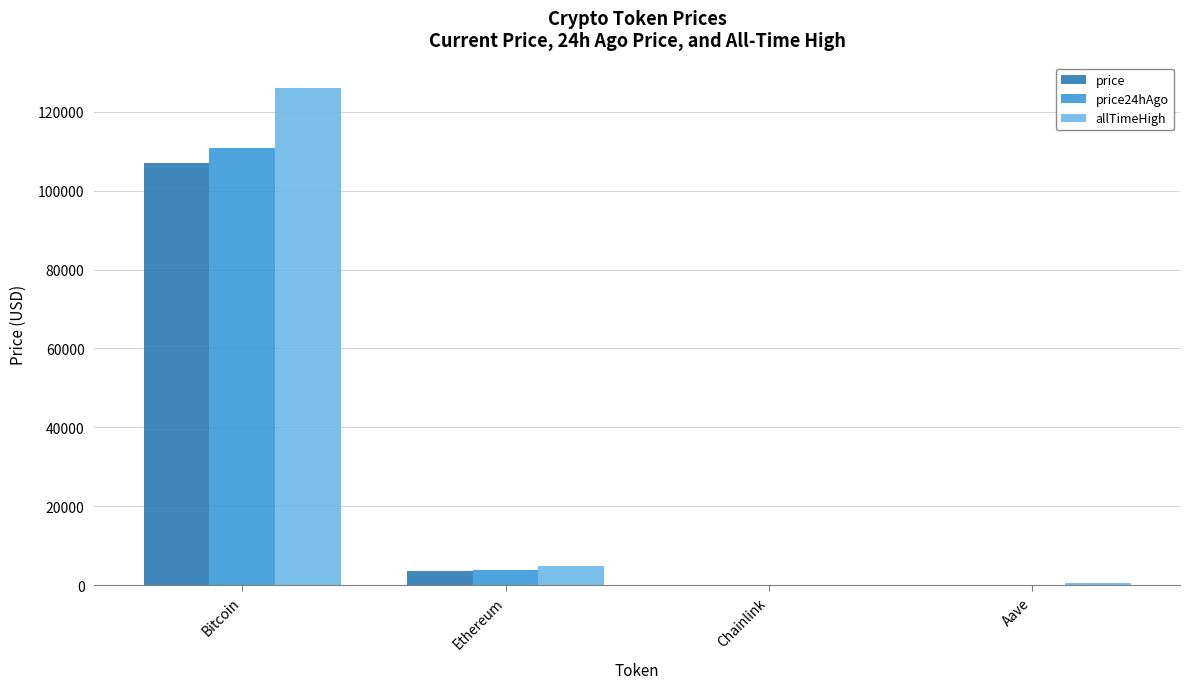

Between Ethereum and Aave, which series saw the biggest shift?

allTimeHigh